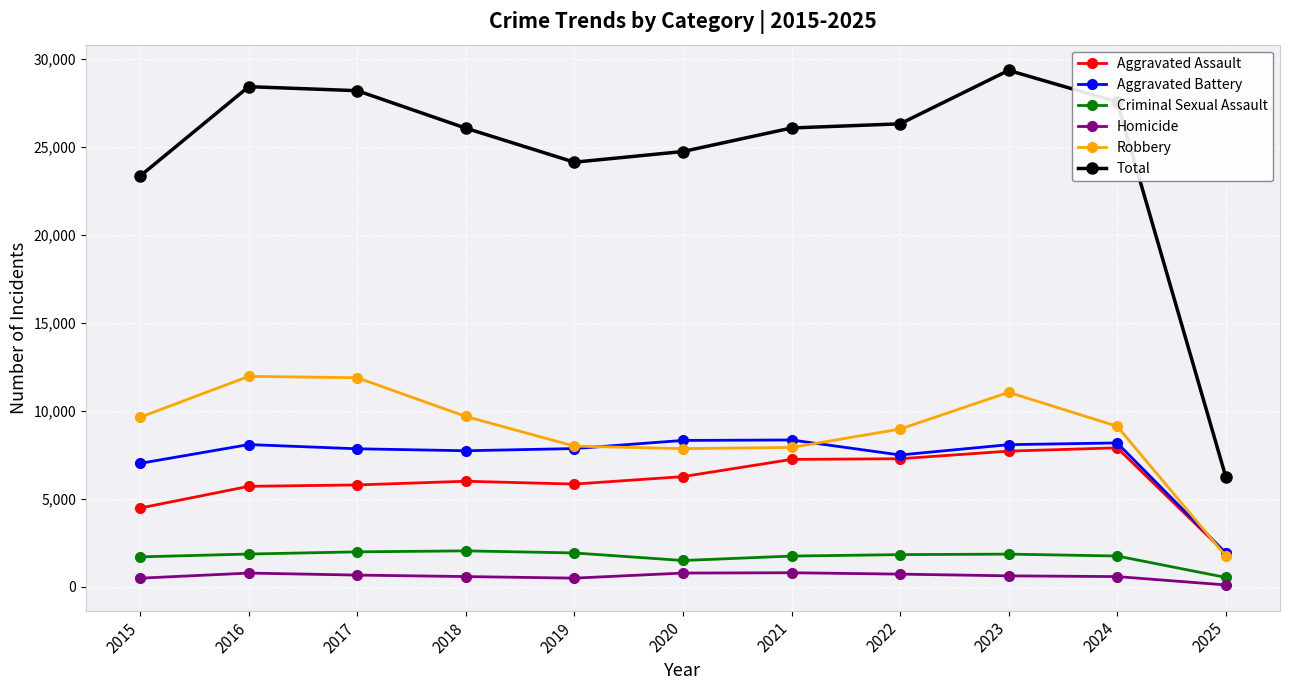

True or false: Aggravated Battery has a value of 8320 at 2020.

True